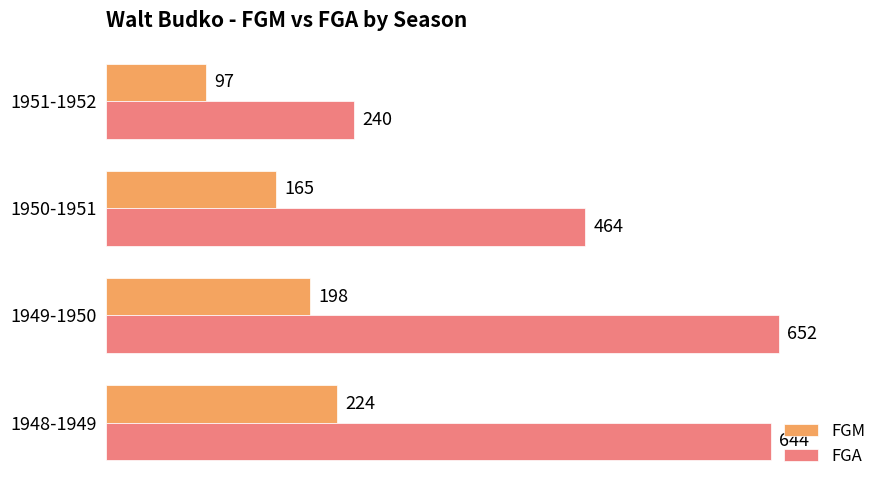

At which label is FGM closest to 160?

1950-1951